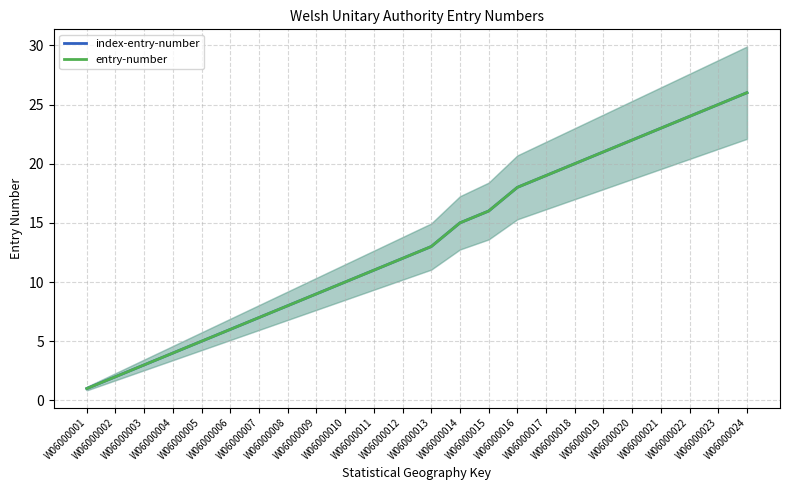

The value of entry-number at W06000002 is 4. True or false?

False